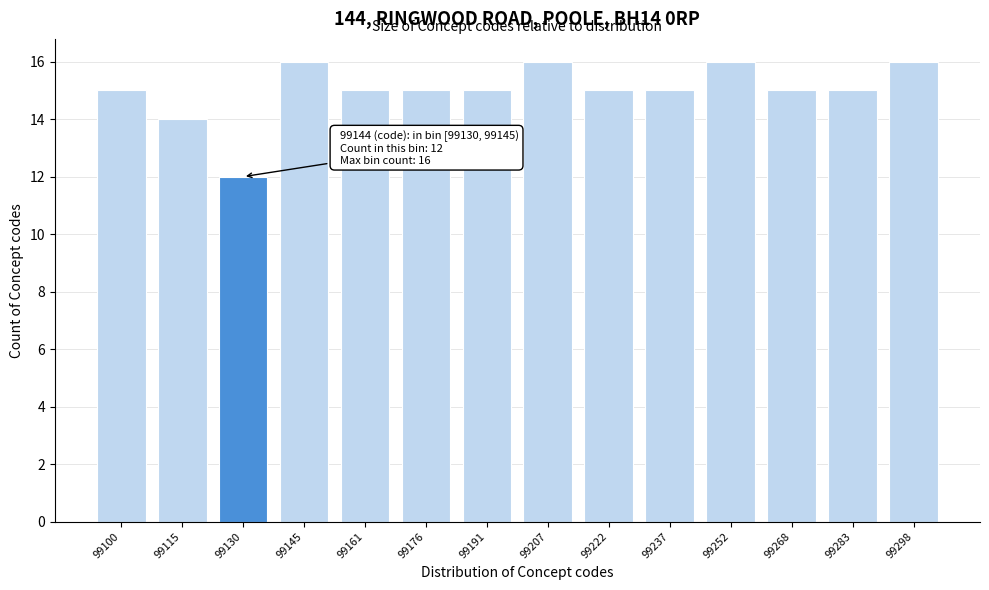

Reading right to left, extract all data points from this chart.

99298=16	99283=15	99268=15	99252=16	99237=15	99222=15	99207=16	99191=15	99176=15	99161=15	99145=16	99130=12	99115=14	99100=15